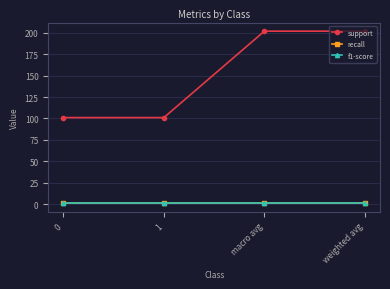

Is this an area chart (filled region under the line)?

No